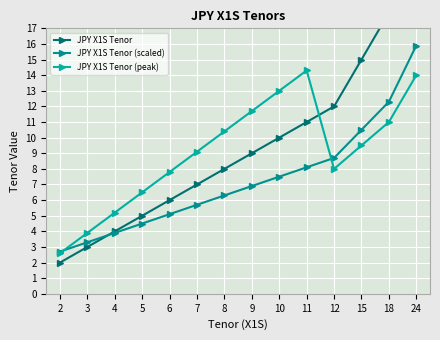

What is the total value across all series at 18?

41.3